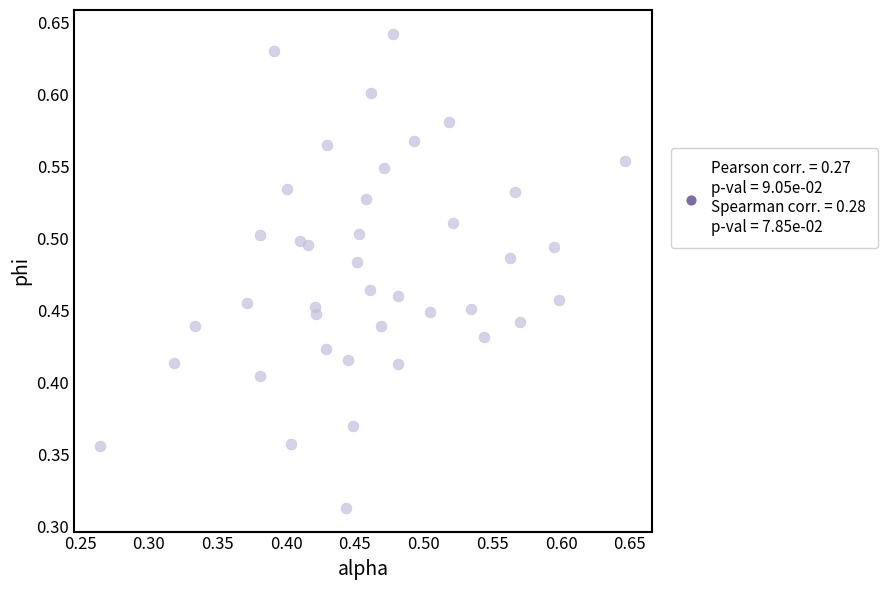

Count the number of points in this scatter plot.

40